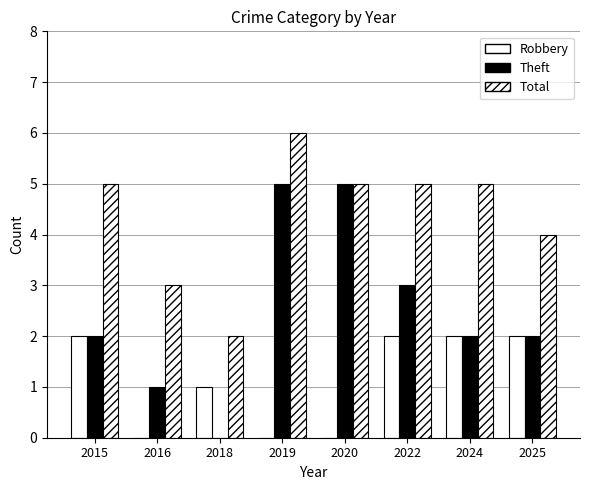

Are the bars grouped side by side (vs. stacked)?

Yes